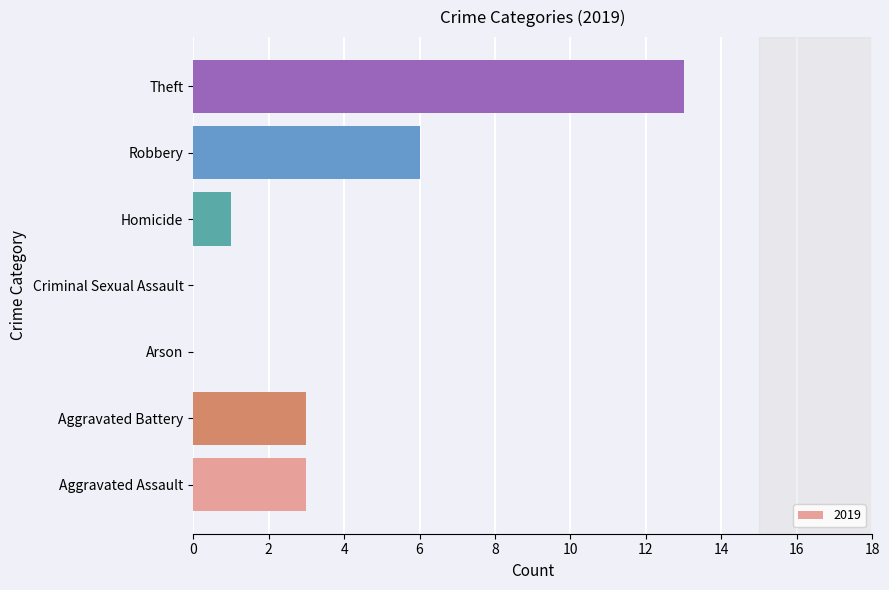

What is the sum of the values at Theft and Homicide?

14